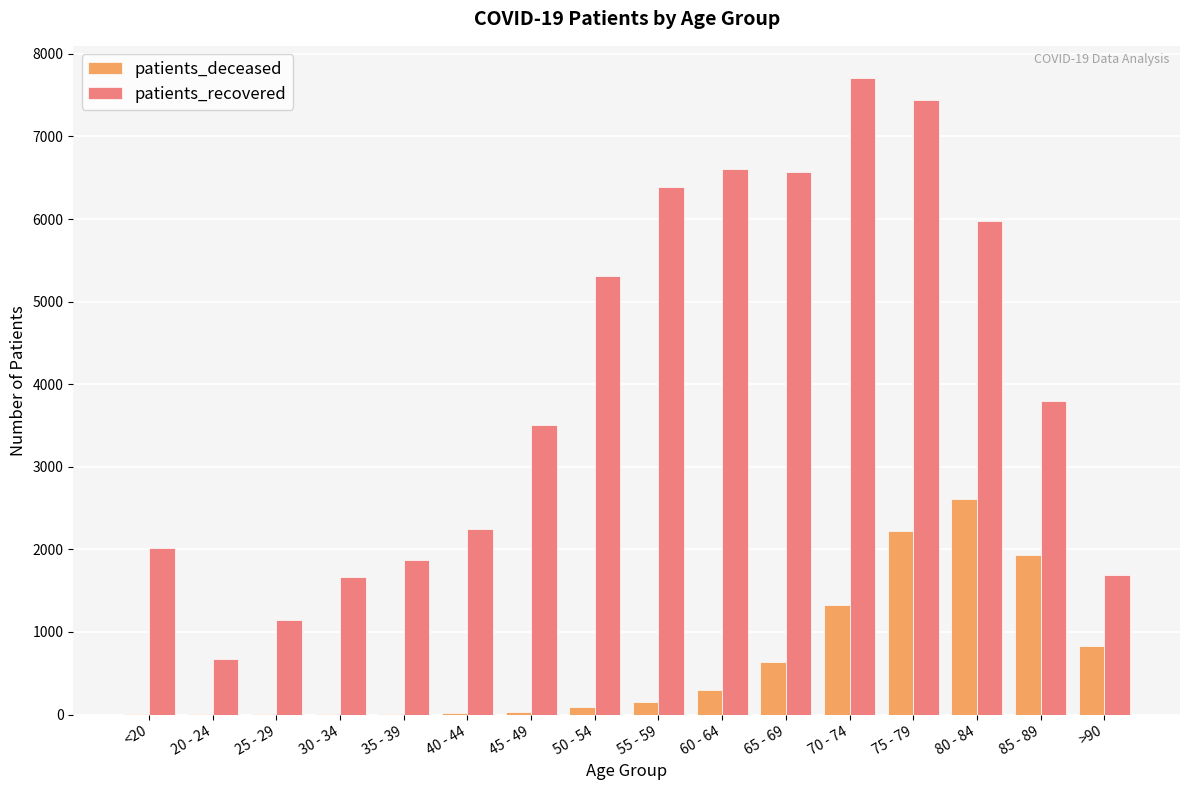

What is the sum of all patients_deceased values?

10189